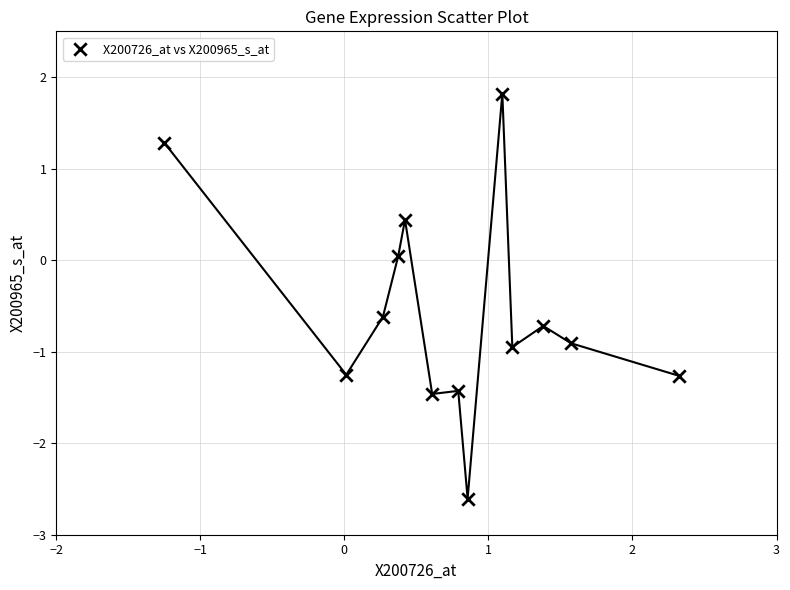

What is the range of Y values (max minus min)?

4.4